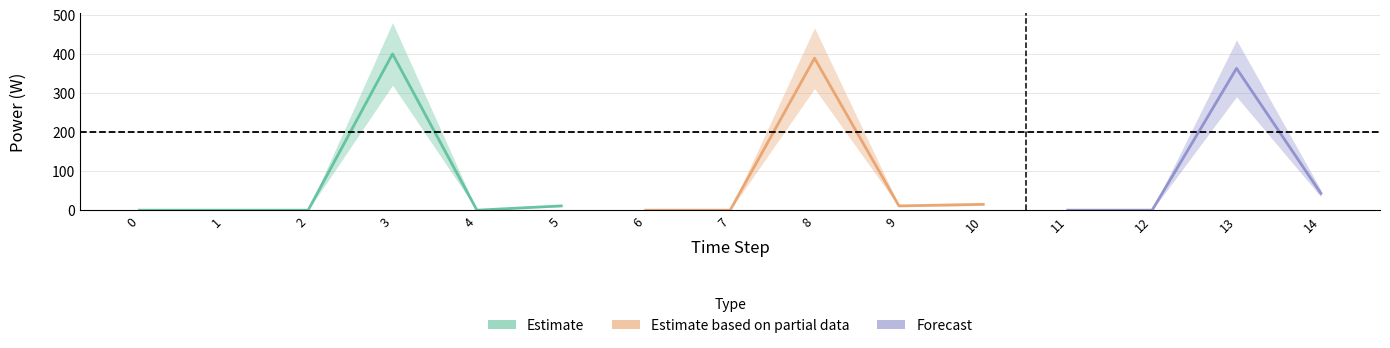

How many lines are shown in the chart?

3